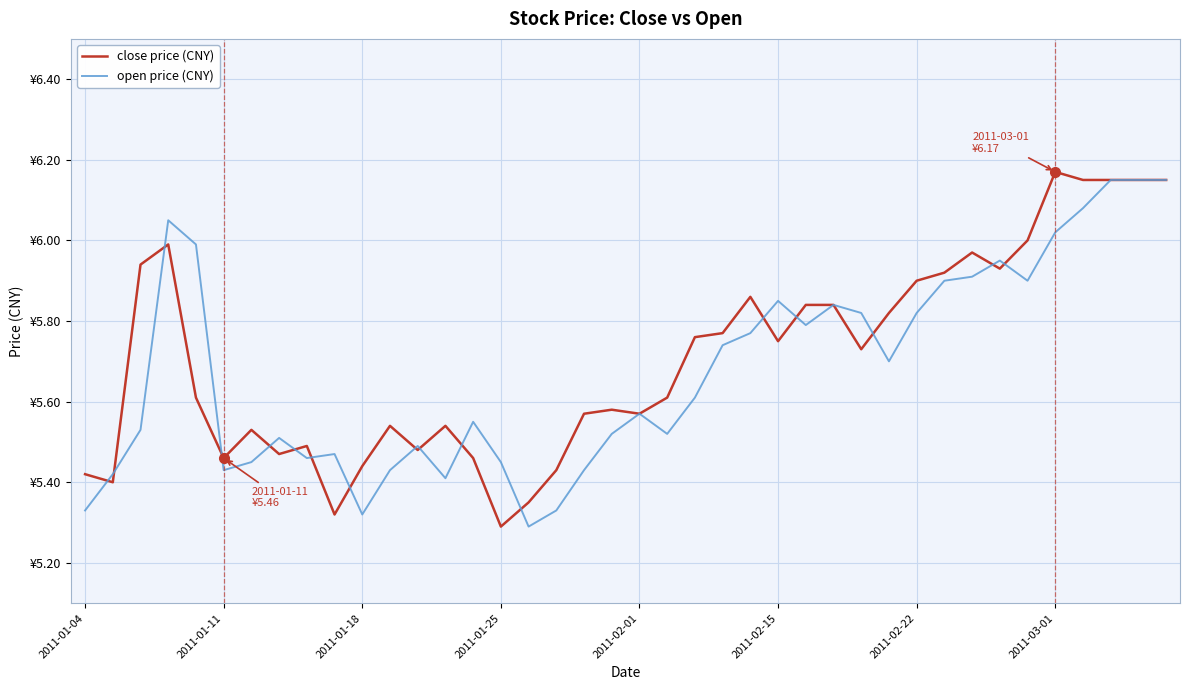

Reading left to right, transcribe all the data shown in this chart.

close price (CNY): 5.4	5.4	5.9	6.0	5.6	5.5	5.5	5.5	5.5	5.3	5.4	5.5	5.5	5.5	5.5	5.3	5.3	5.4	5.6	5.6	5.6	5.6	5.8	5.8	5.9	5.8	5.8	5.8	5.7	5.8	5.9	5.9	6.0	5.9	6.0	6.2	6.2	6.2	6.2	6.2
open price (CNY): 5.3	5.4	5.5	6.0	6.0	5.4	5.5	5.5	5.5	5.5	5.3	5.4	5.5	5.4	5.5	5.5	5.3	5.3	5.4	5.5	5.6	5.5	5.6	5.7	5.8	5.8	5.8	5.8	5.8	5.7	5.8	5.9	5.9	6.0	5.9	6.0	6.1	6.2	6.2	6.2